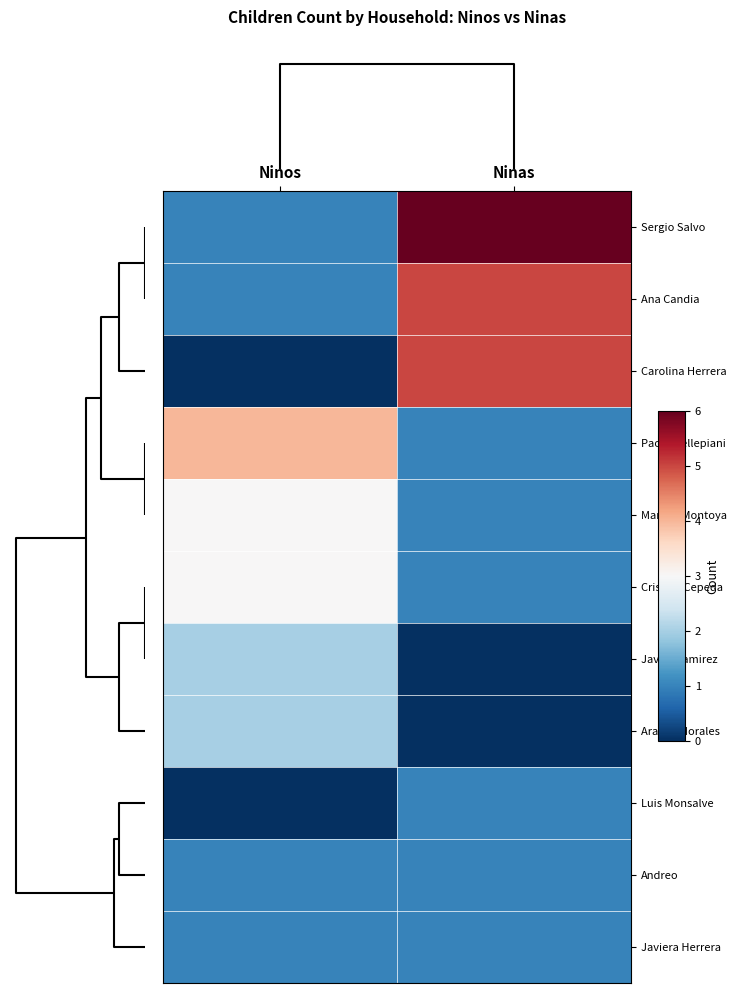

Reading right to left, what are all the values shown in this chart?

Sergio Salvo: Ninas=6	Ninos=1
Ana Candia: Ninas=5	Ninos=1
Carolina Herrera: Ninas=5	Ninos=0
Paolo Dellepiani: Ninas=1	Ninos=4
Manuel Montoya: Ninas=1	Ninos=3
Cristian Cepeda: Ninas=1	Ninos=3
Javier Ramirez: Ninas=0	Ninos=2
Araceli Morales: Ninas=0	Ninos=2
Luis Monsalve: Ninas=1	Ninos=0
Andreo: Ninas=1	Ninos=1
Javiera Herrera: Ninas=1	Ninos=1